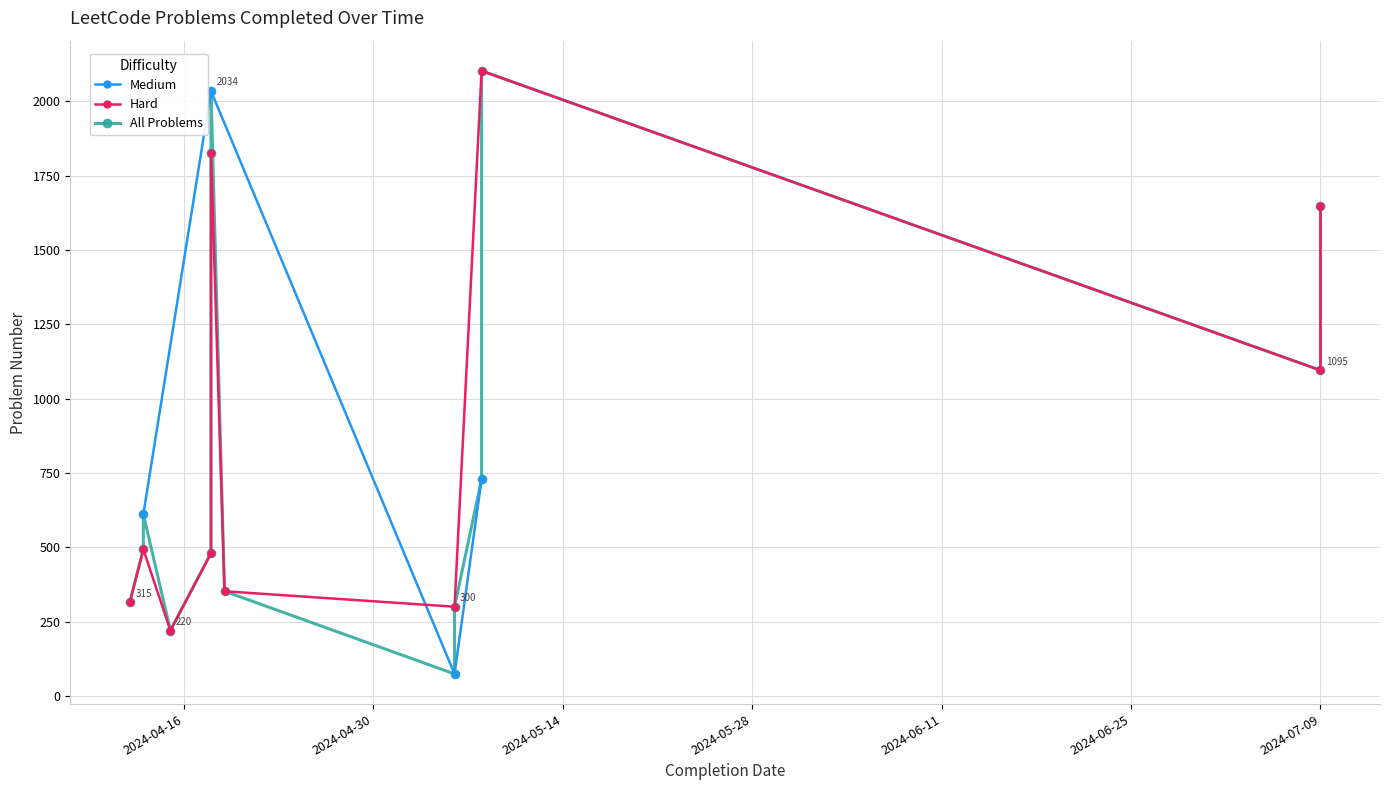

Reading left to right, what are all the values shown in this chart?

315	493	611	220	480	1825	2034	352	74	300	729	2102	1095	1649